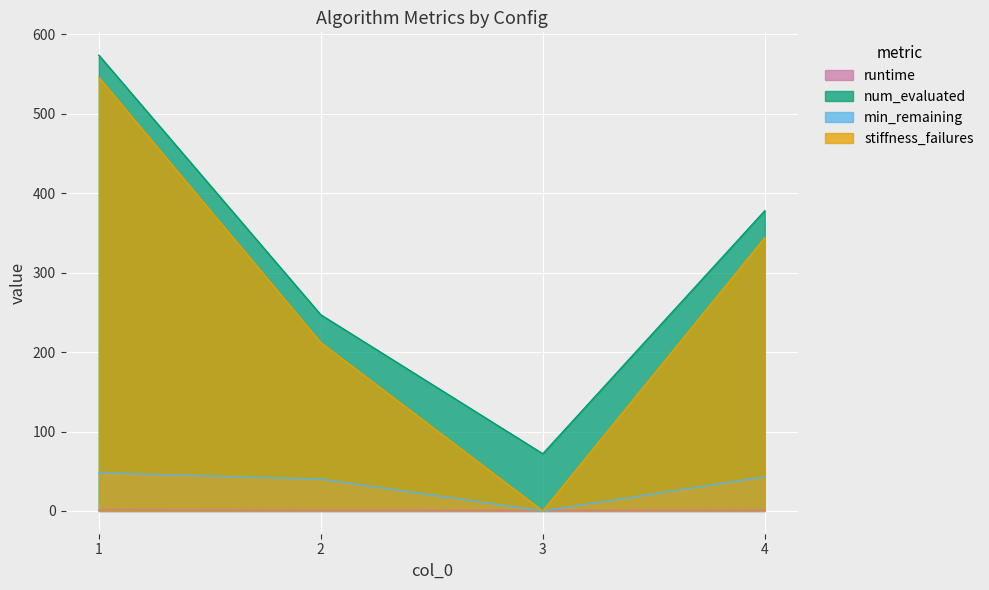

What is the total value across all series at 1?

1169.4